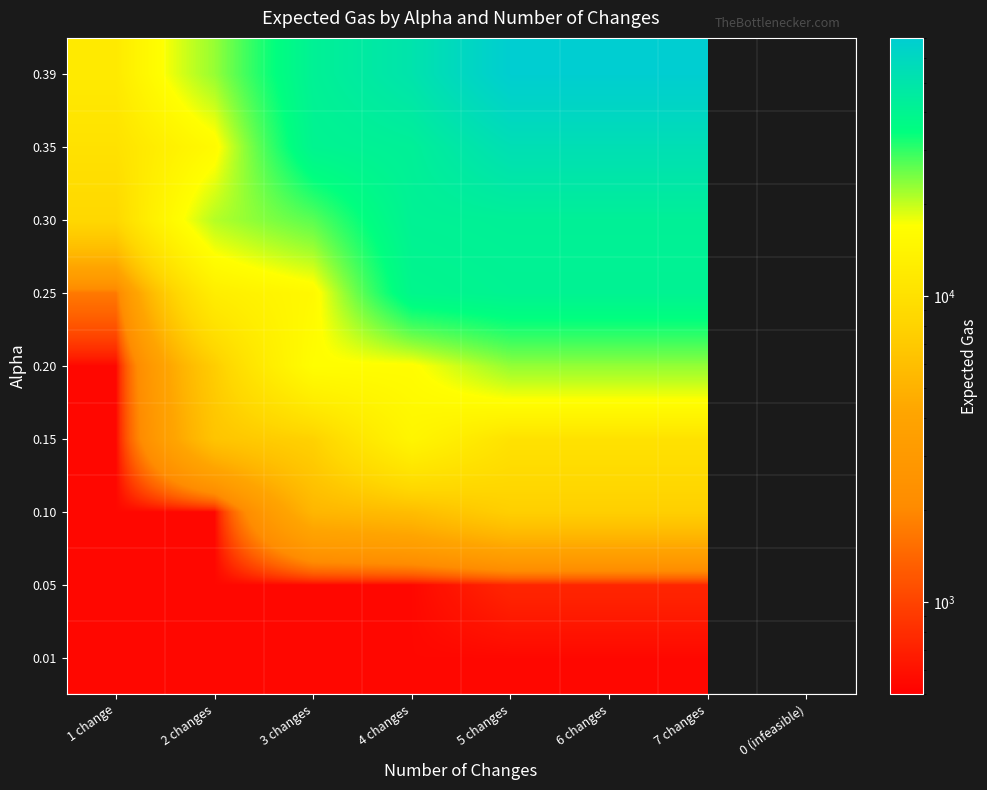

At which category is the sum across all series the highest?

5 changes